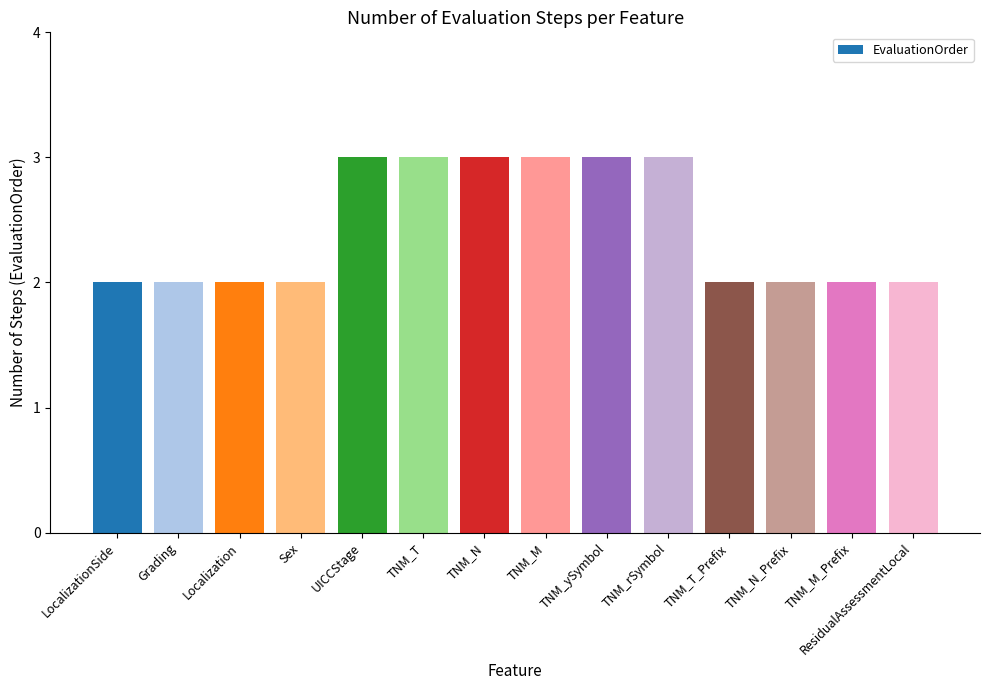

What is the ratio of the value at TNM_M_Prefix to the value at TNM_T_Prefix?

1.0